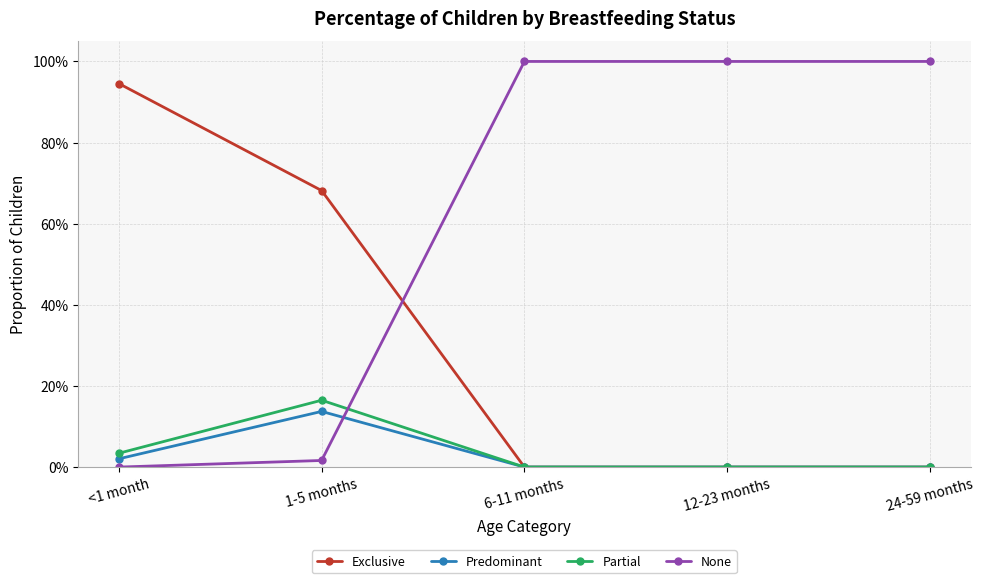

True or false: Partial has a value of 0.3 at 1-5 months.

False